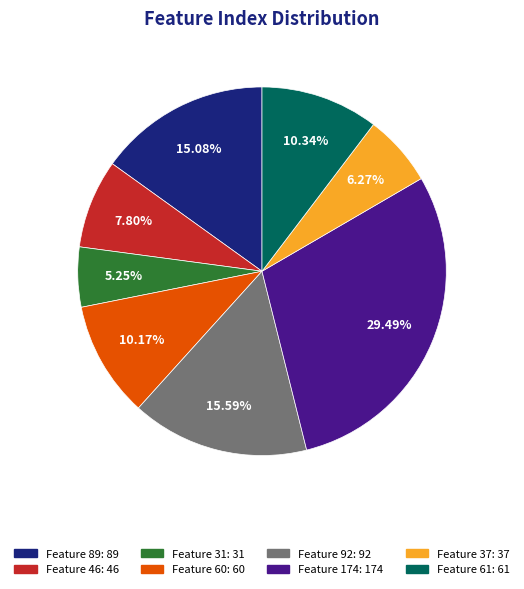

Is there a majority slice in this chart?

No